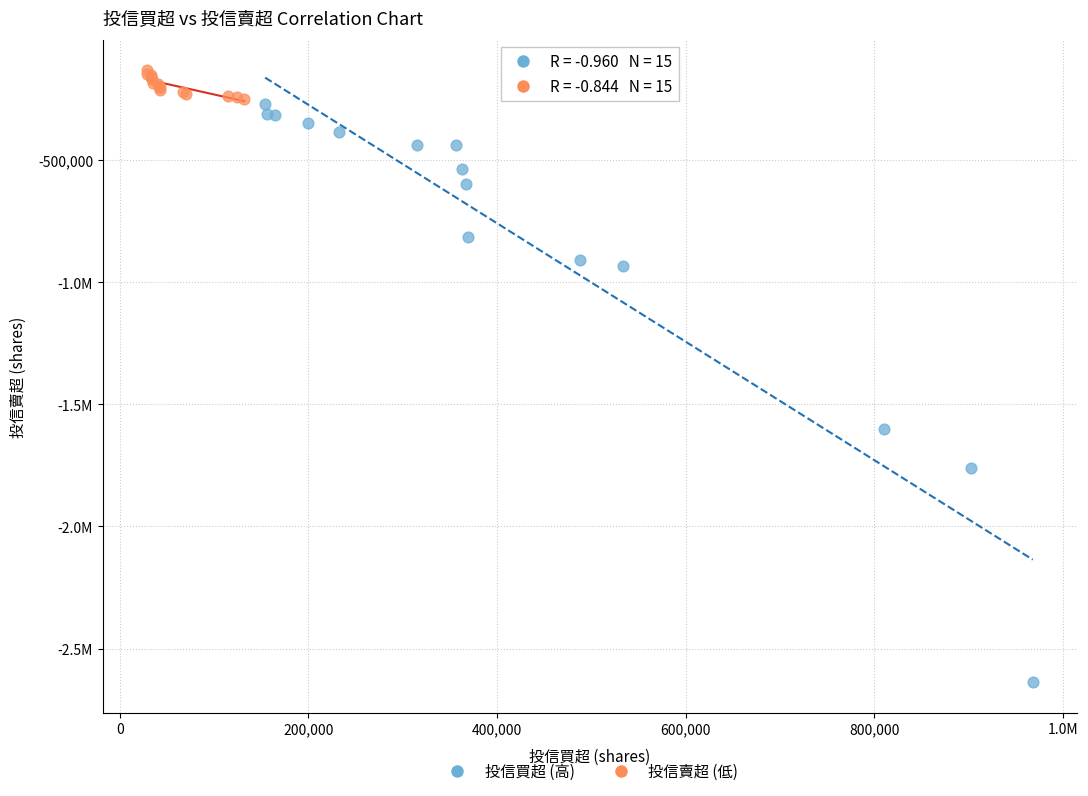

What are all the series names shown in the legend?

投信買超 (高), 投信賣超 (低)